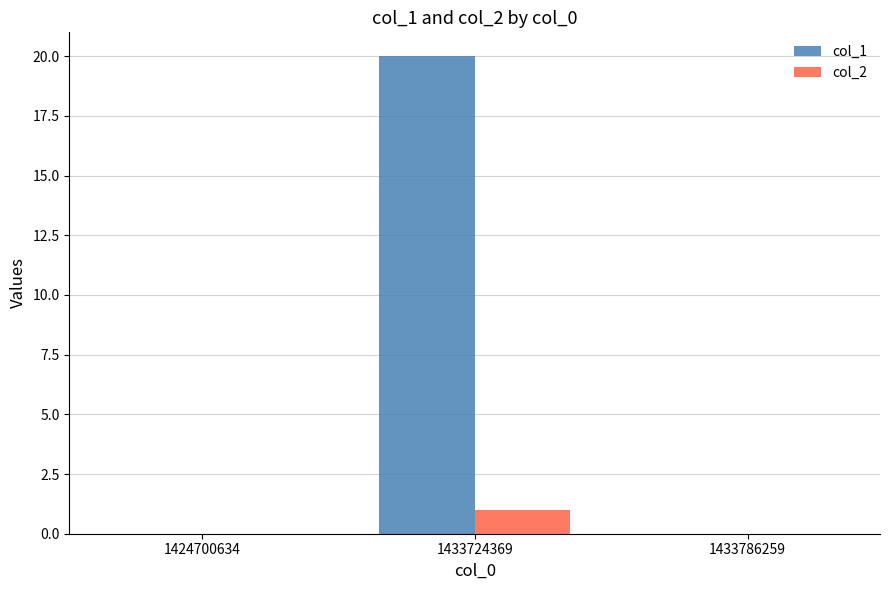

Which category has the highest value in the col_2 series?

1433724369